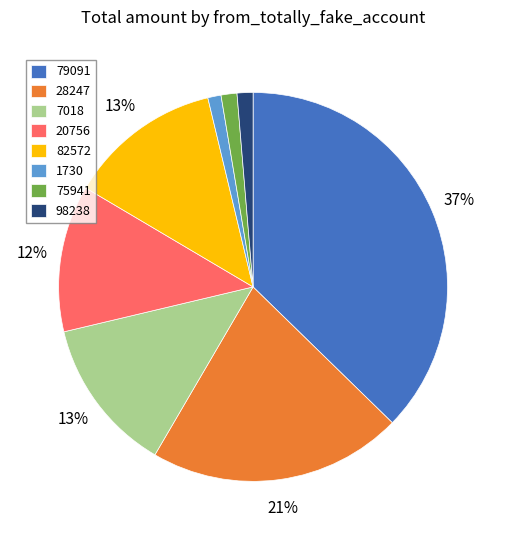

To the nearest percent, what is the average slice percentage?

12%